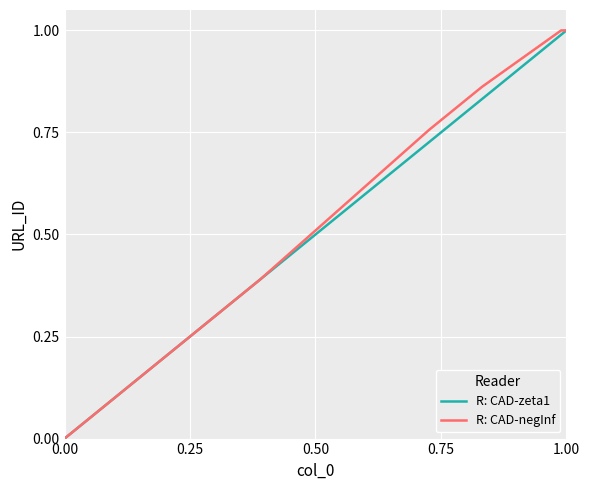

How many lines are shown in the chart?

2